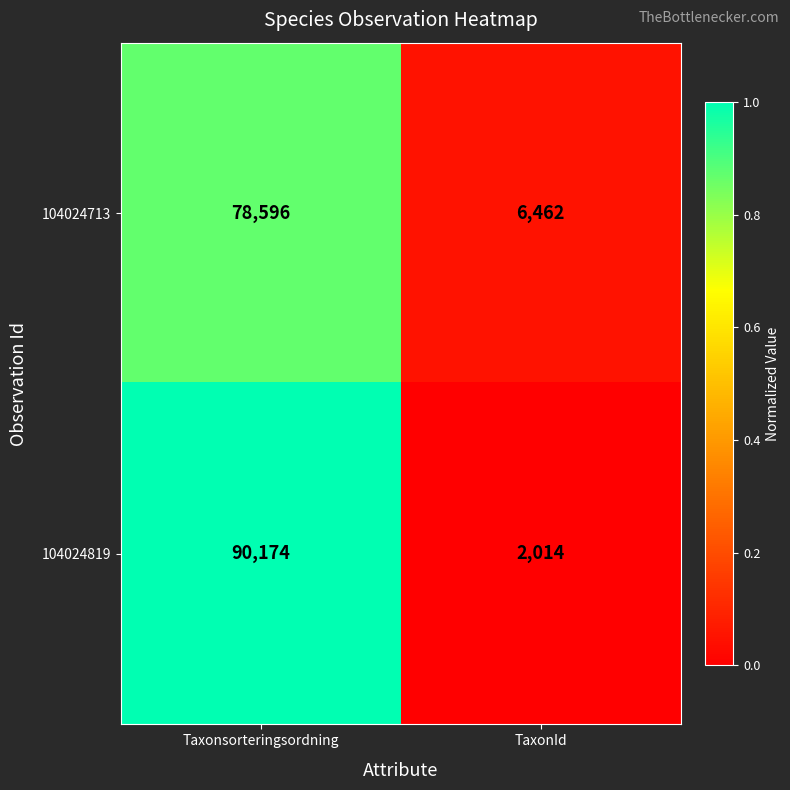

What is the difference between the maximum and minimum values in the 104024713 series?

72134